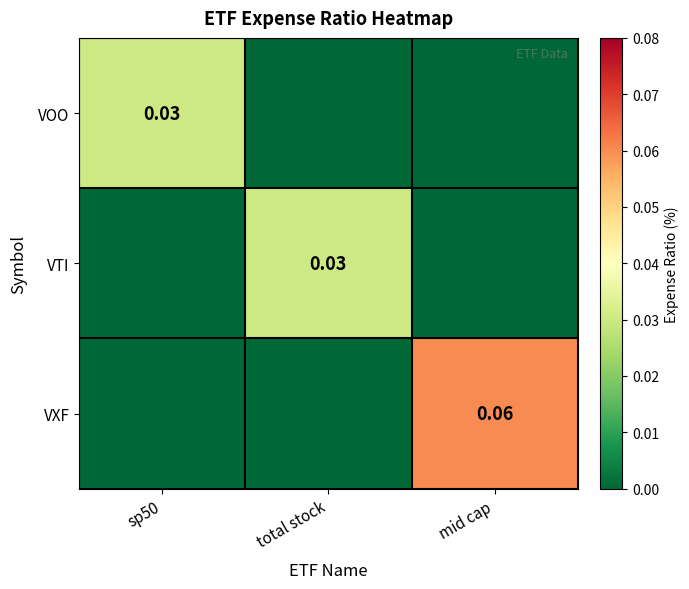

What is the difference between the maximum and minimum values in the VXF series?

0.1